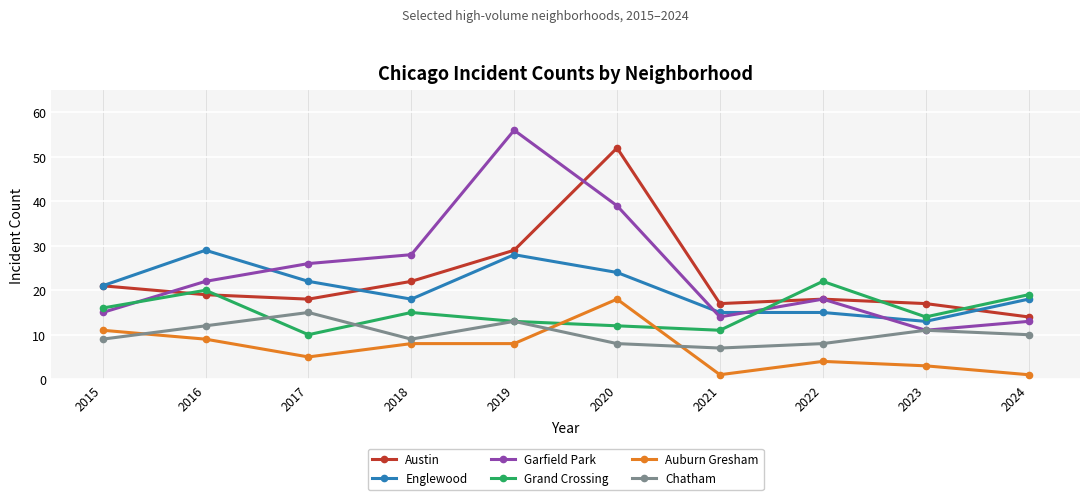

Does the chart have visible grid lines?

Yes